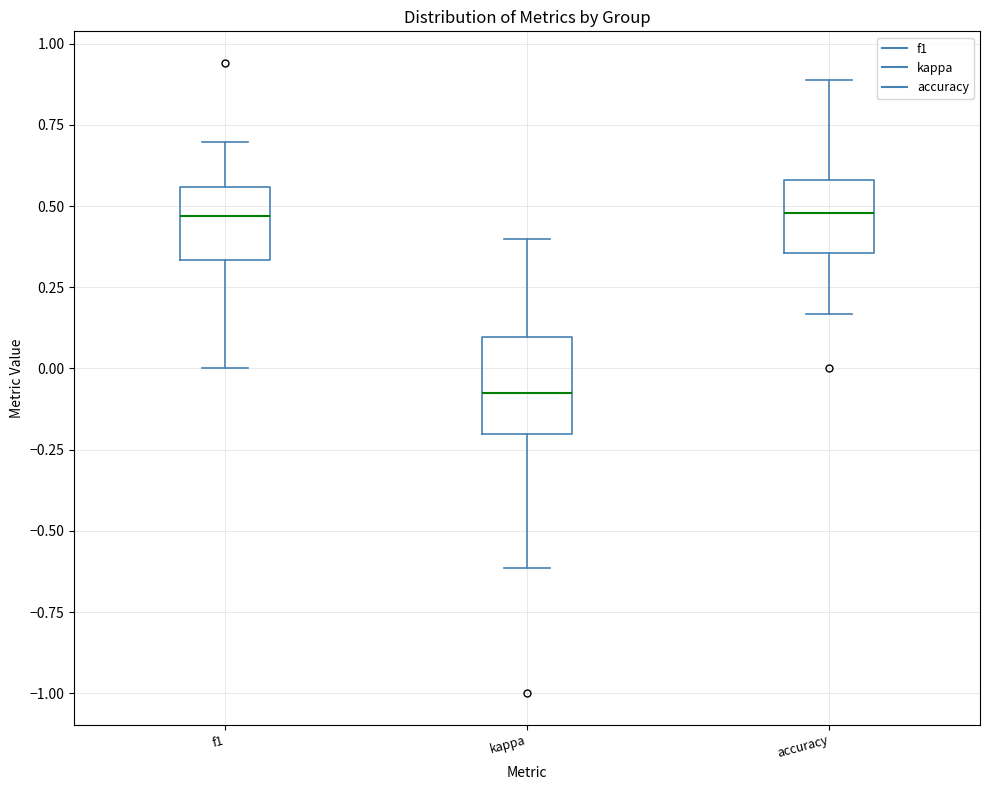

Reading left to right, transcribe this box plot: for each box, give where its median line is, the range the box spans, and where its two whiskers end, as read against the y-axis. The values are not printed on the chart, so give them approximately, as read against the axis.

f1: median 0.45, box 0.35 to 0.55, whiskers 0.00 to 0.70
kappa: median -0.10, box -0.20 to 0.10, whiskers -0.60 to 0.40
accuracy: median 0.50, box 0.35 to 0.60, whiskers 0.15 to 0.90